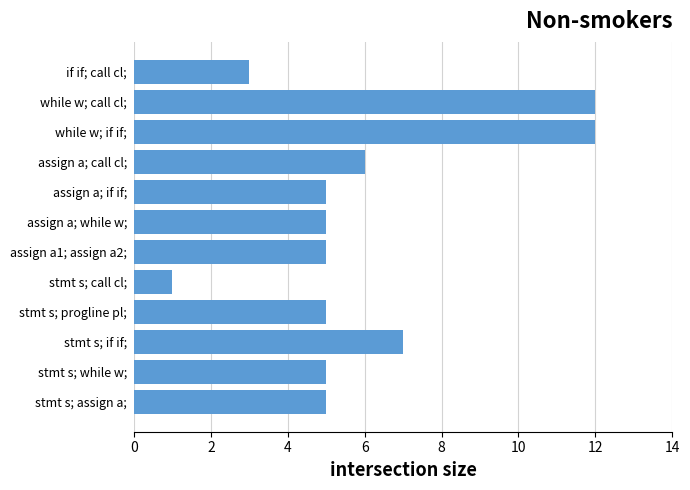

Which category has the lowest value across all series?

stmt s; call cl;